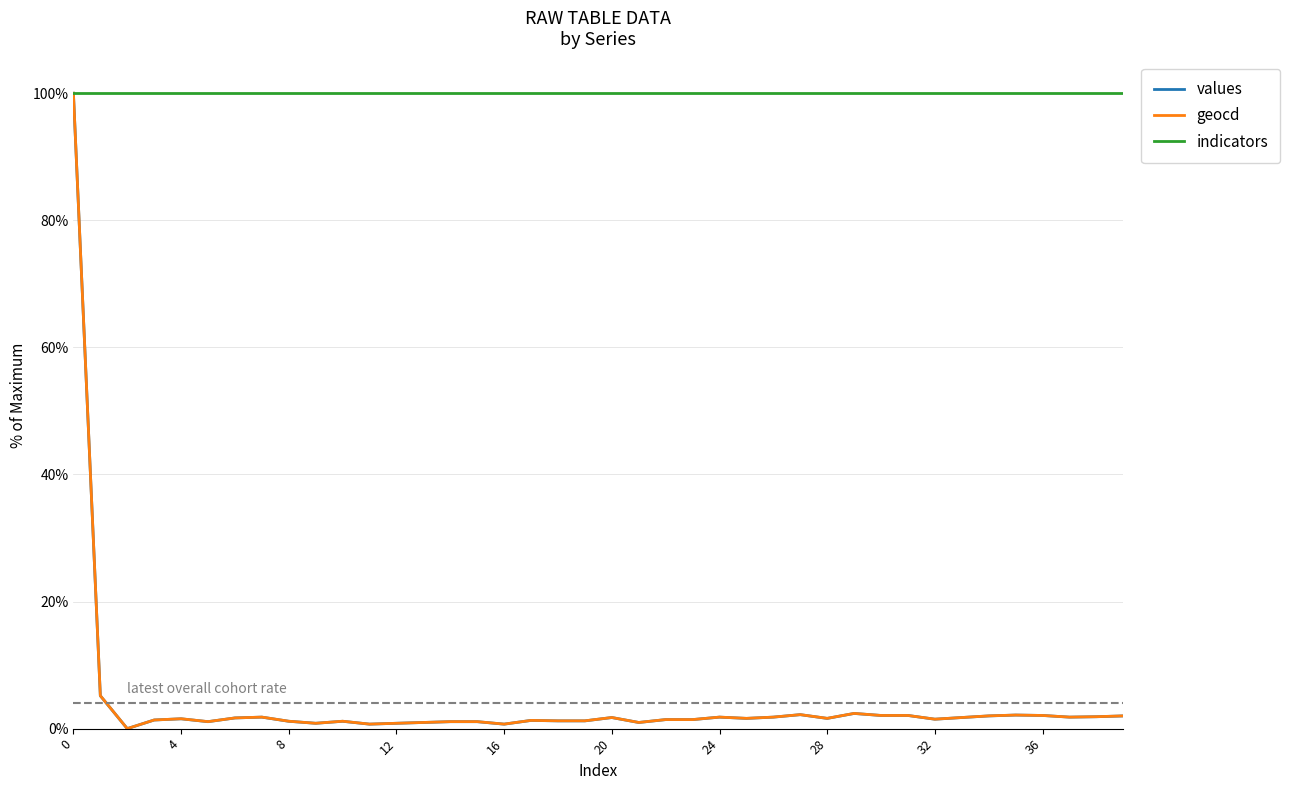

What is the lowest value of the indicators series?

100.0